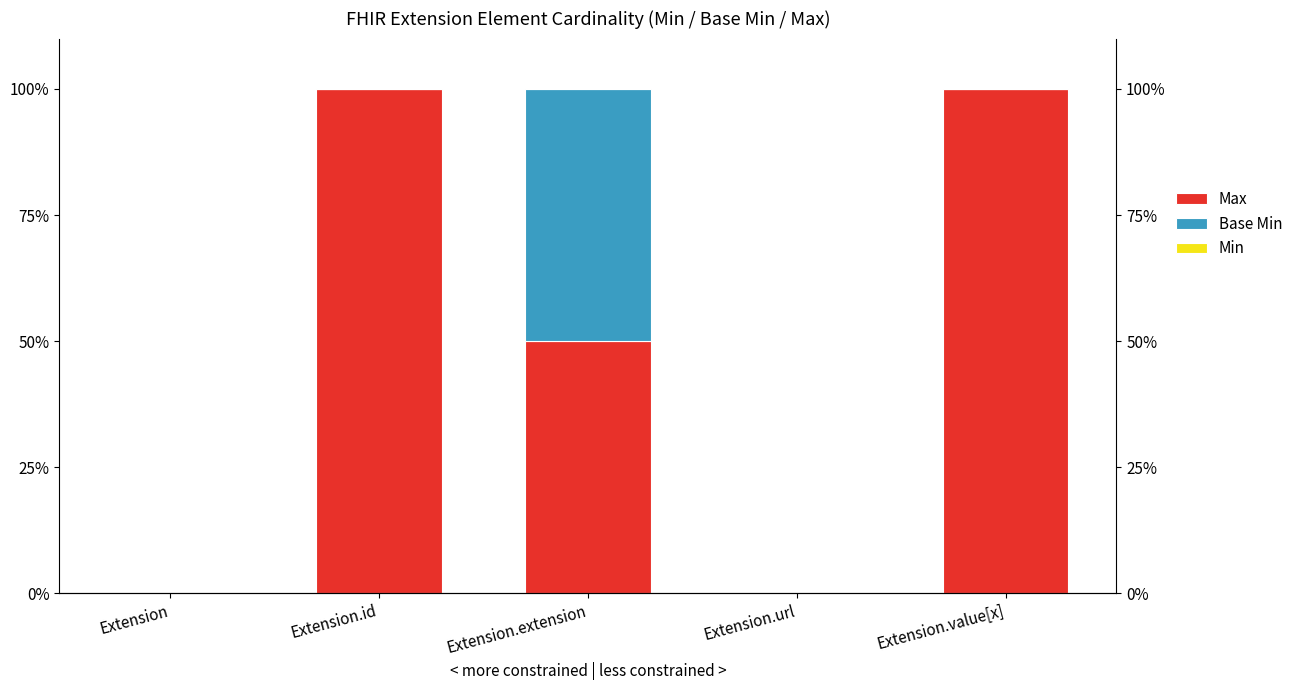

What is the label of the 1st bar from the right?

Extension.value[x]